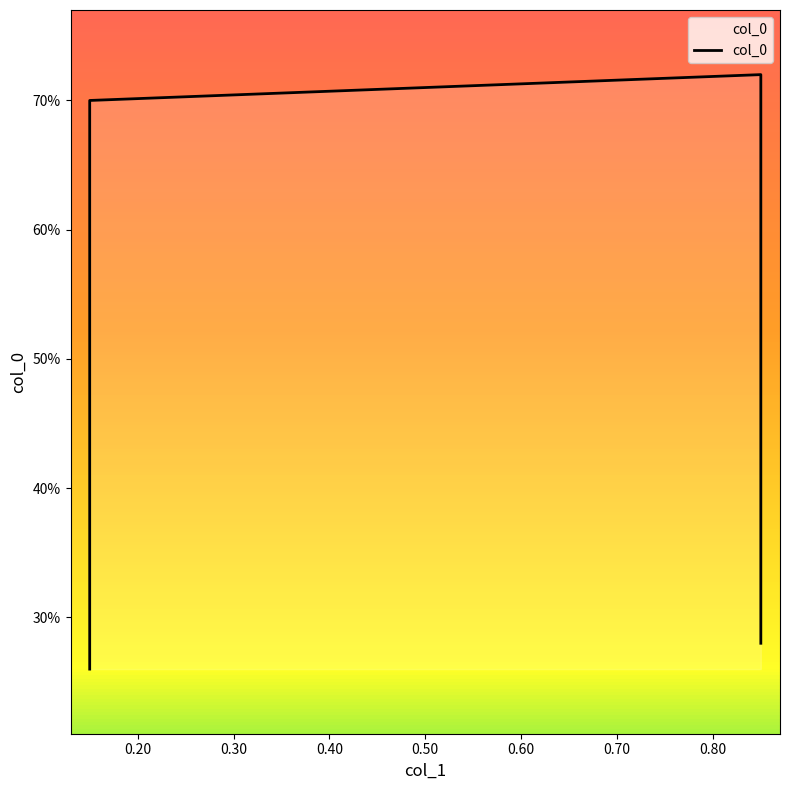

The chart shows a value of 1.1 at 0.30. True or false?

False